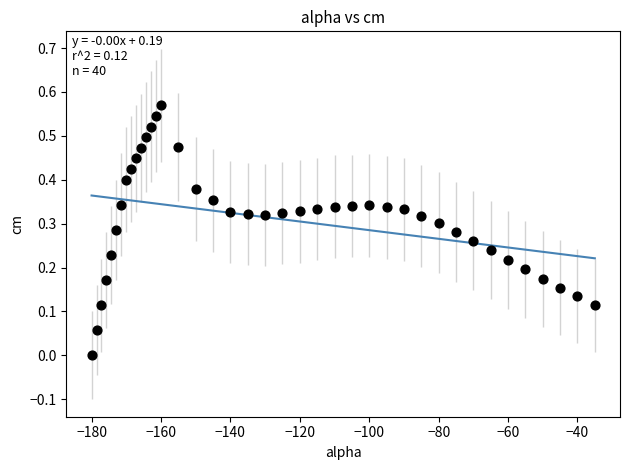

What is the range of X values (max minus min)?

145.0